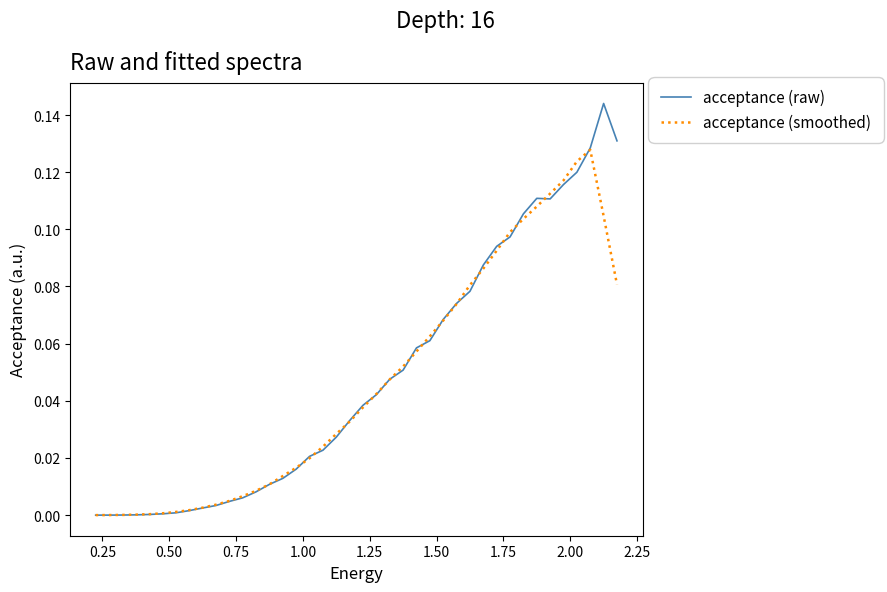

Rank the series by their maximum value, from highest to lowest.

acceptance (raw), acceptance (smoothed)